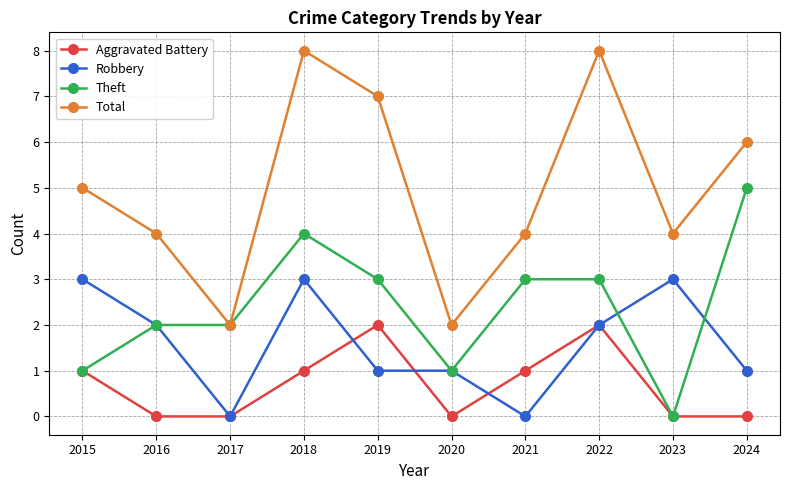

At which category is the sum across all series the highest?

2018